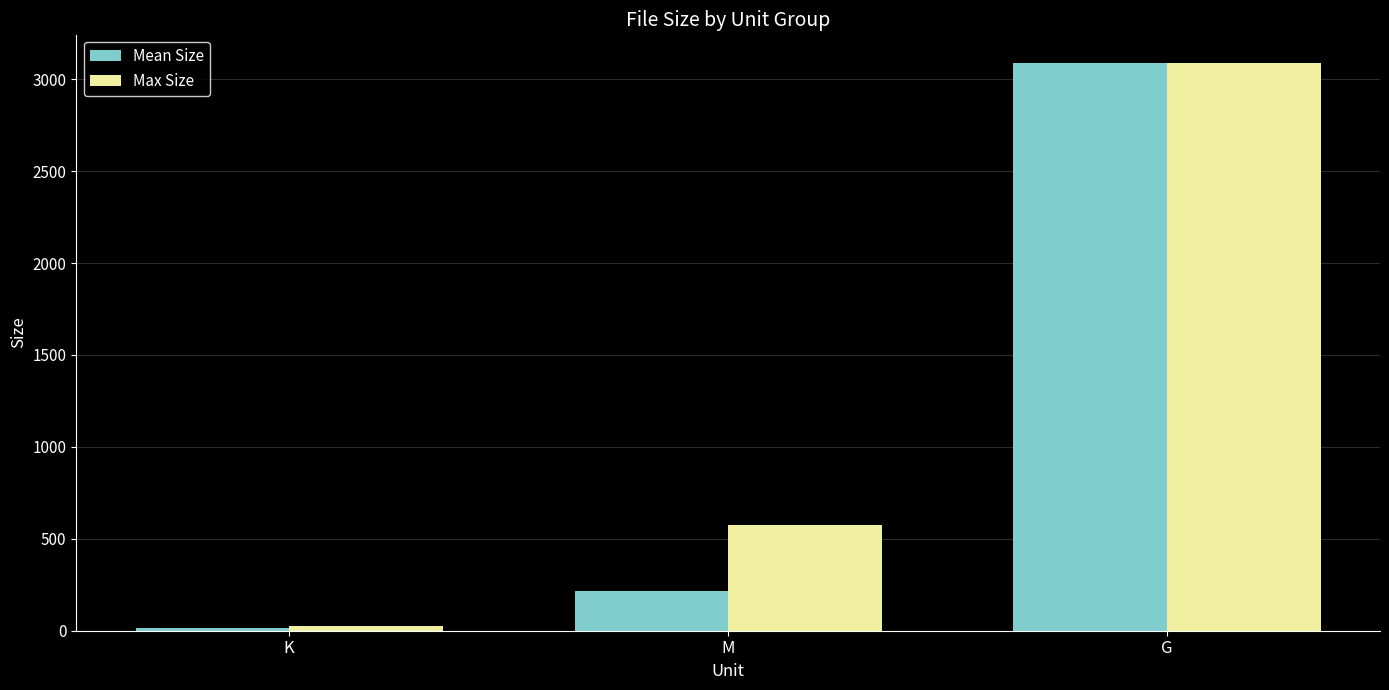

What is the label of the 3rd bar from the left?

G